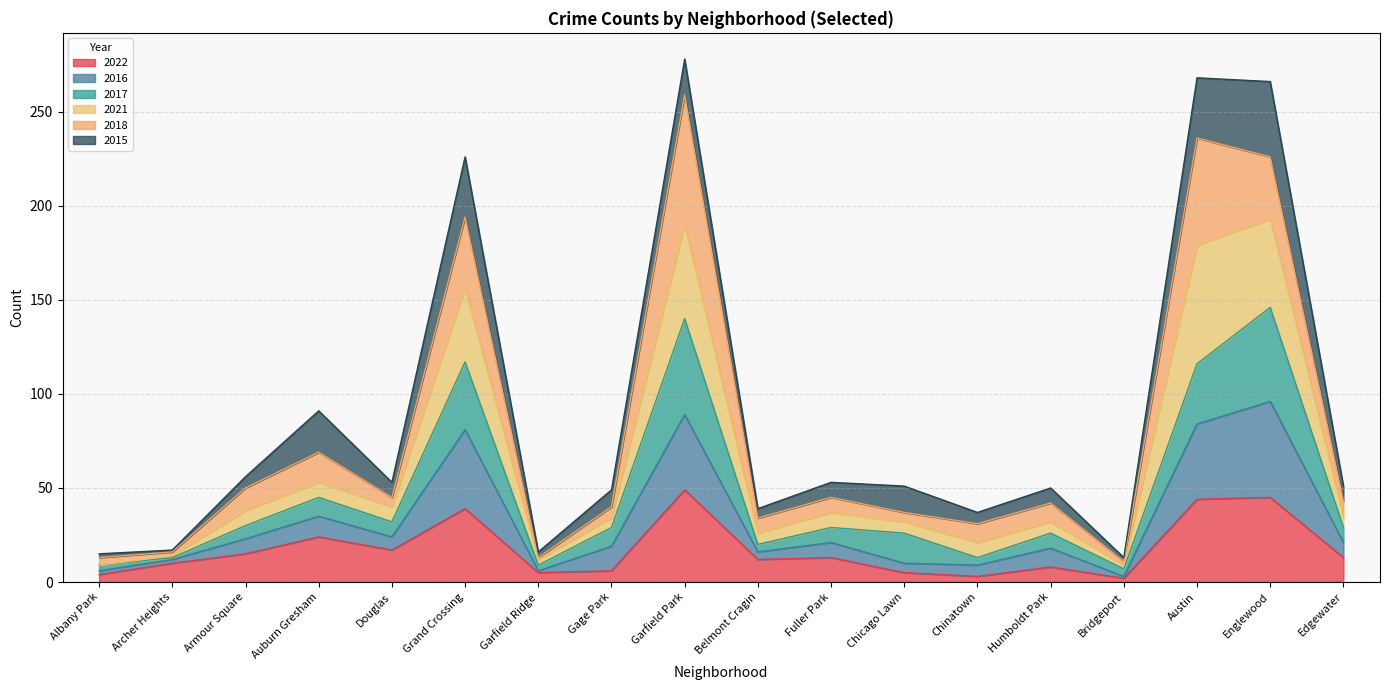

What is the sum of all 2022 values?

314